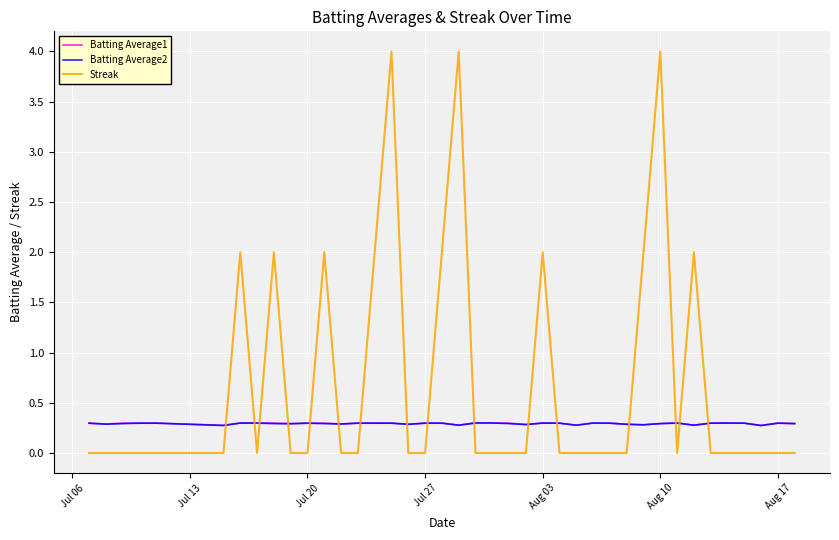

Which series has the widest spread of values?

Streak